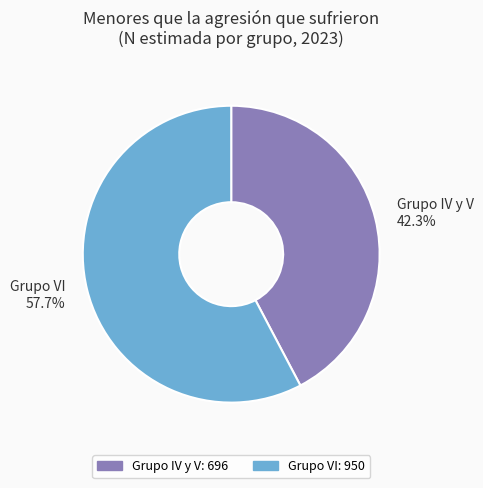

Which category has the biggest portion of the pie?

Grupo VI